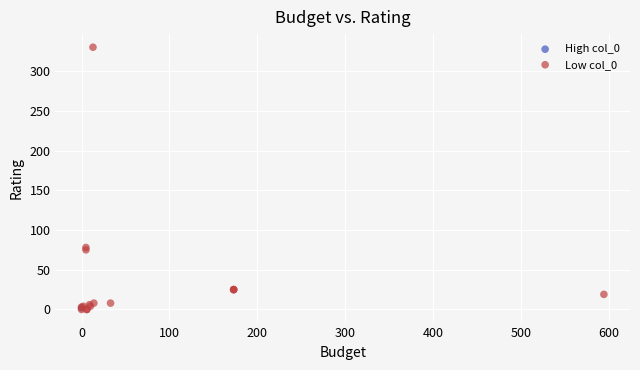

What are all the series names shown in the legend?

High col_0, Low col_0